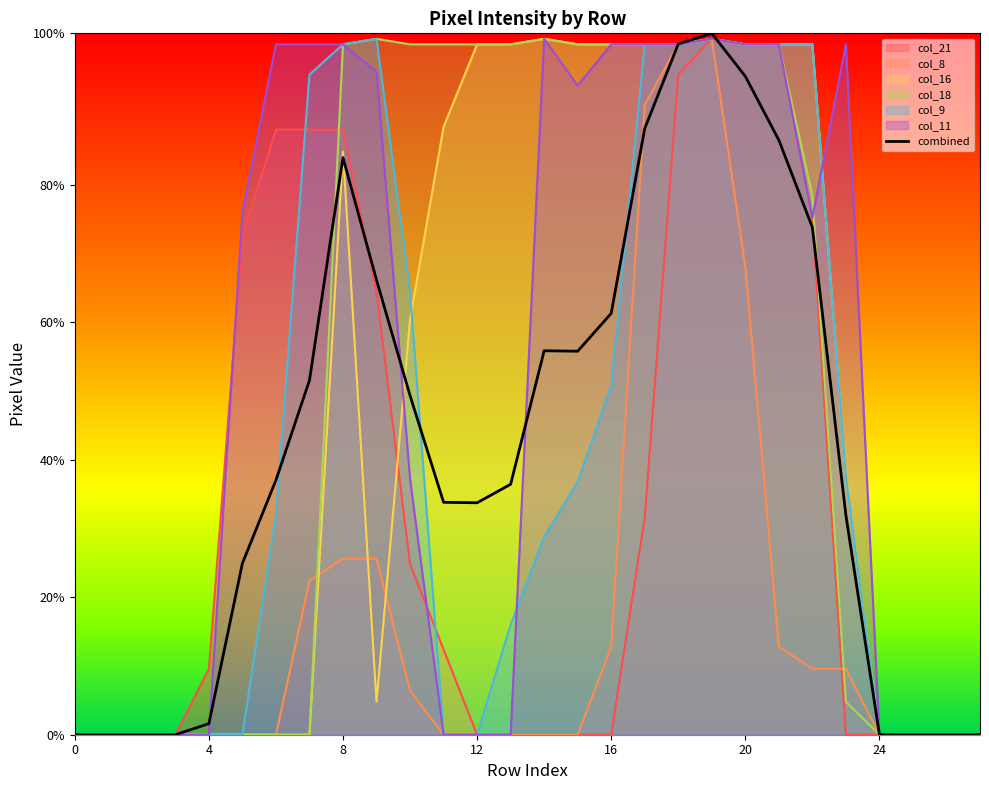

How many points are higher than both their immediate neighbors (excluding endpoints)?

3